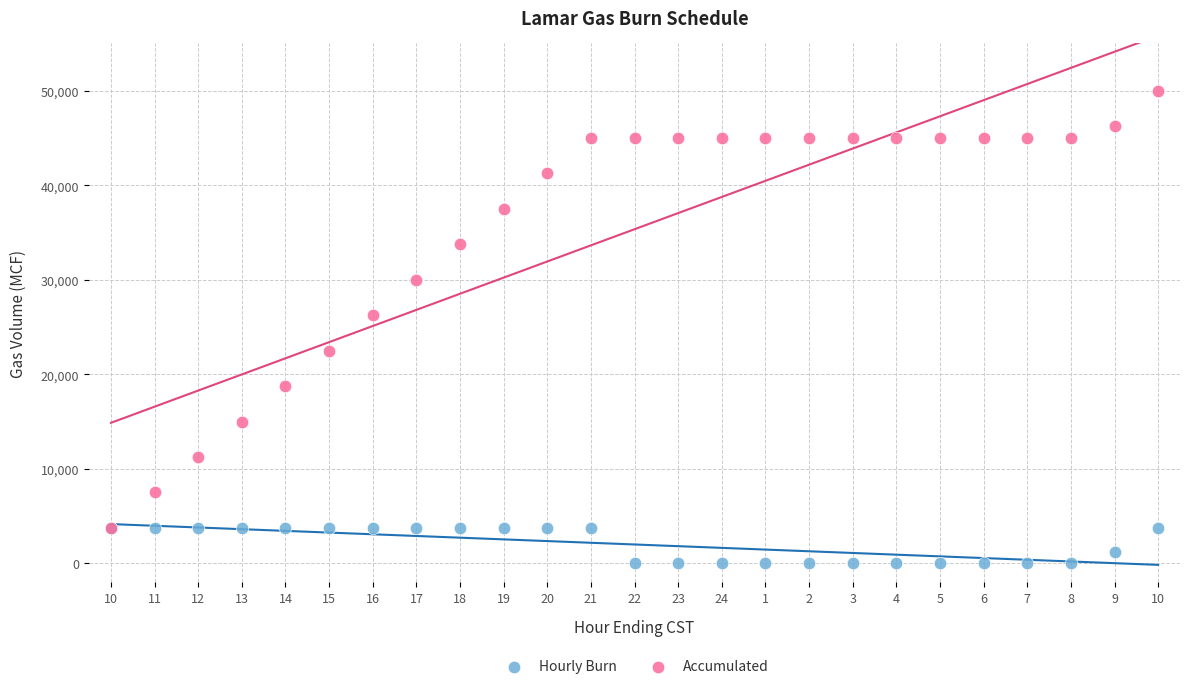

Which series reaches the maximum Y coordinate?

Accumulated